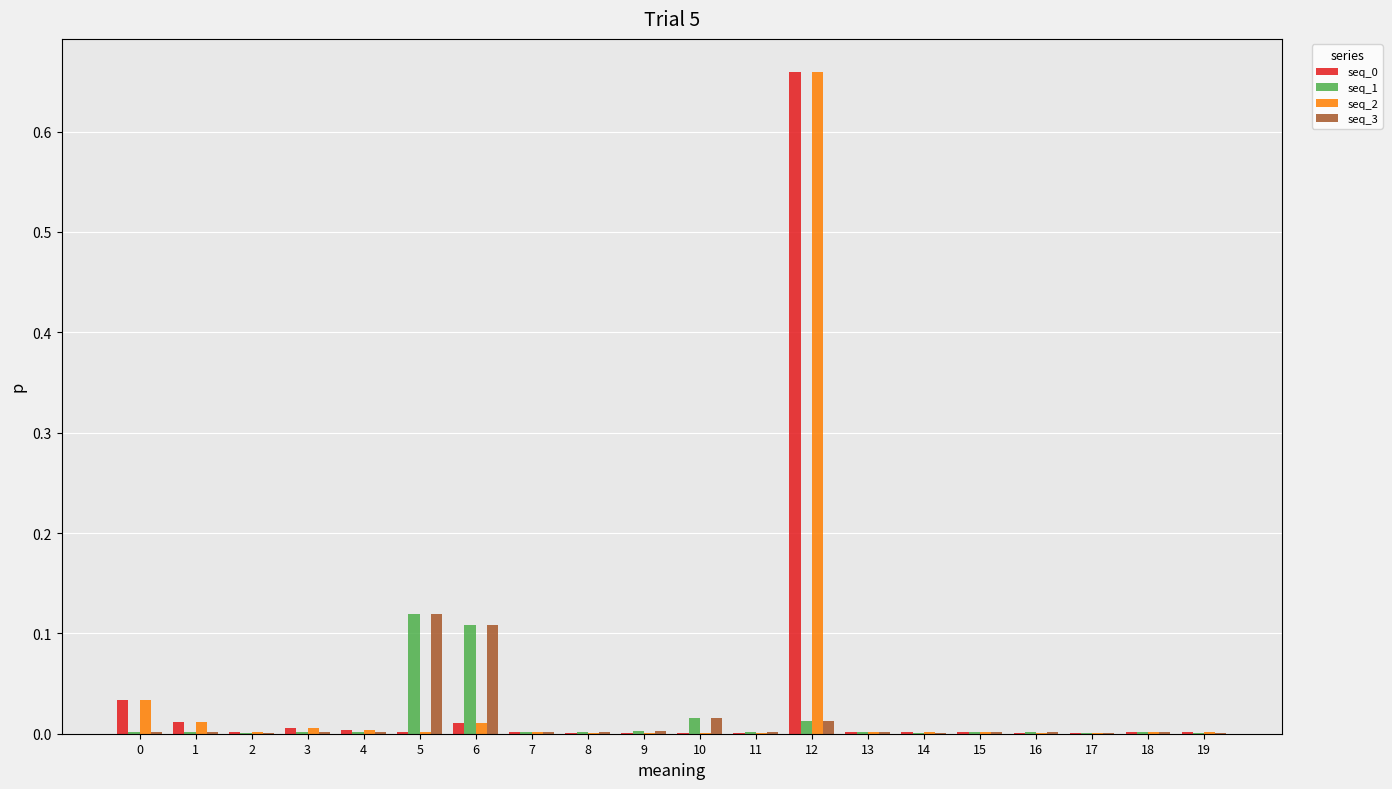

At which category does the chart reach its peak across all series?

12